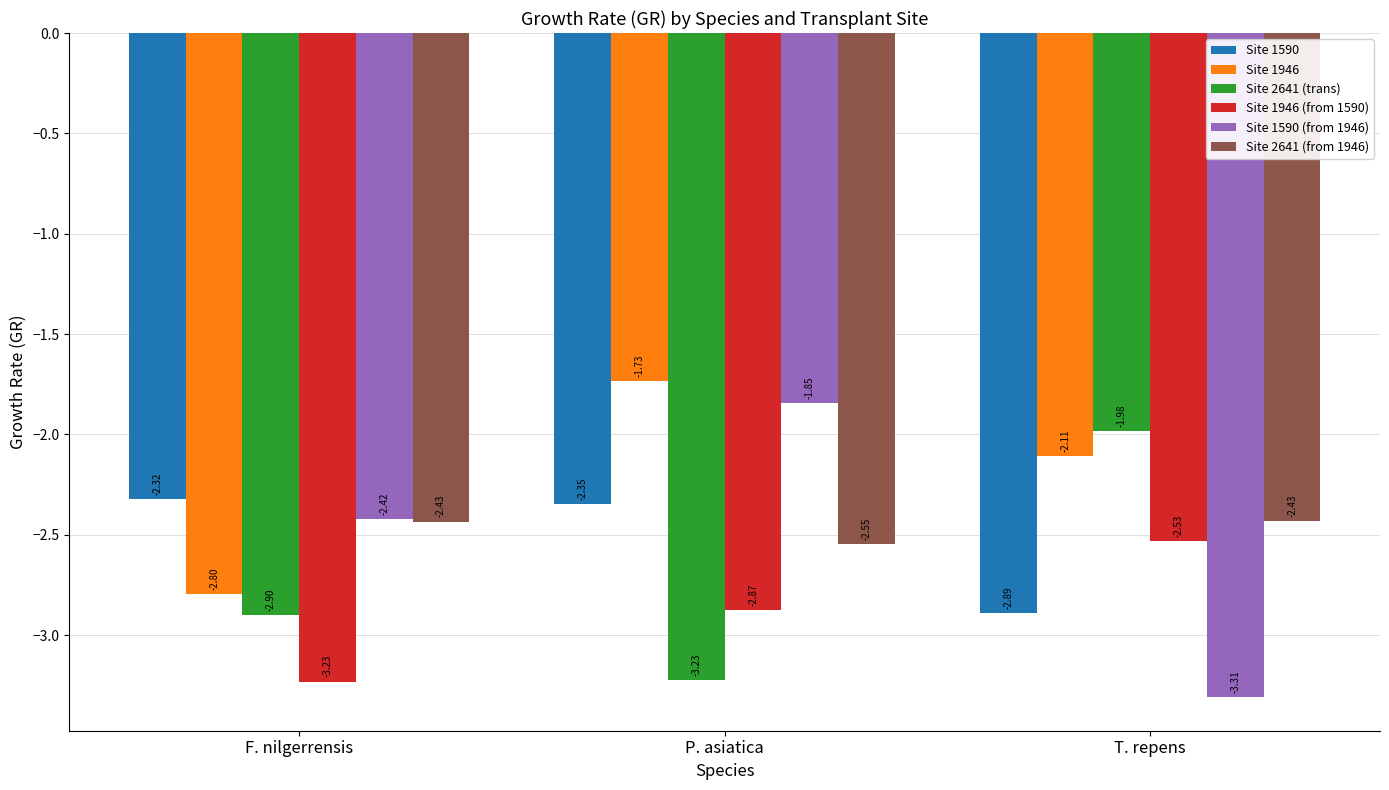

Which series has the largest total across all categories?

Site 1946